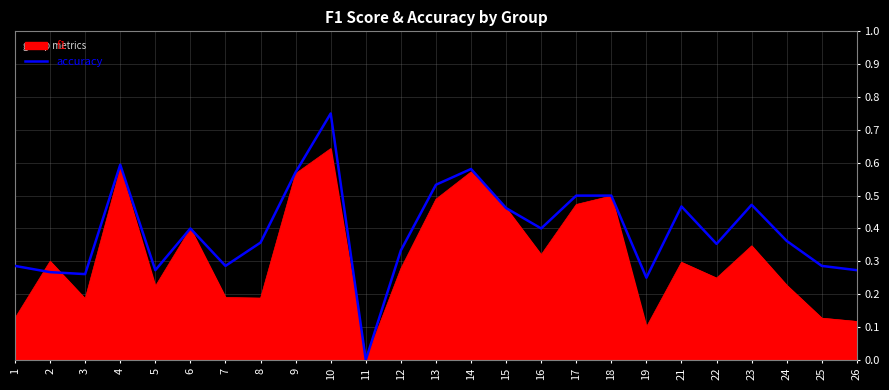

Which label corresponds to the smallest value in the chart?

11